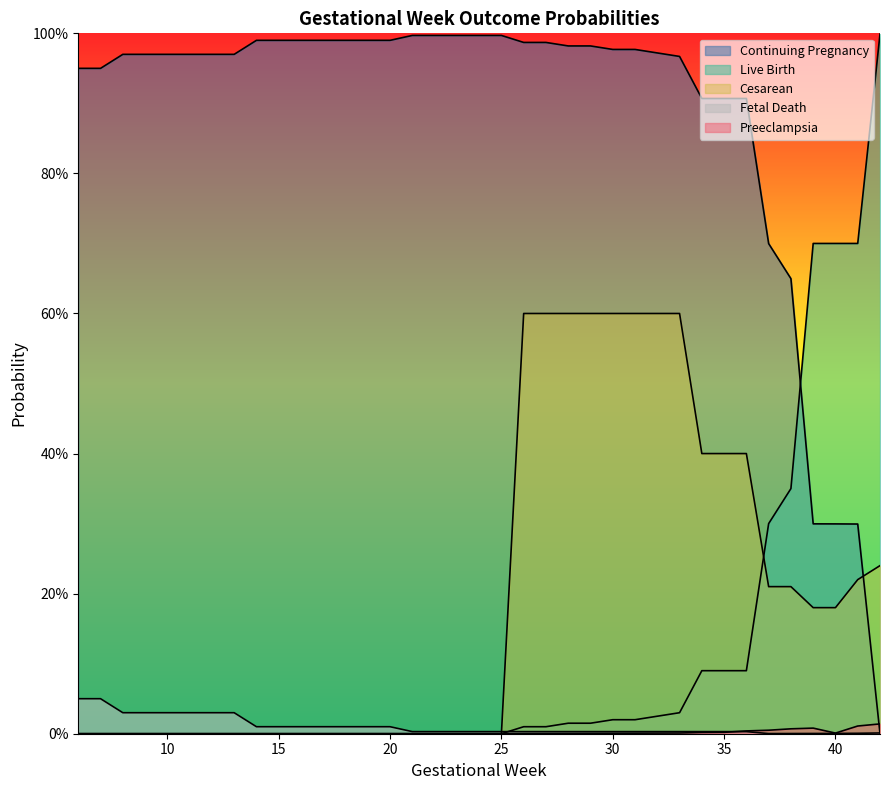

The p_preeclampsia series shows 0.0 at 16. True or false?

True